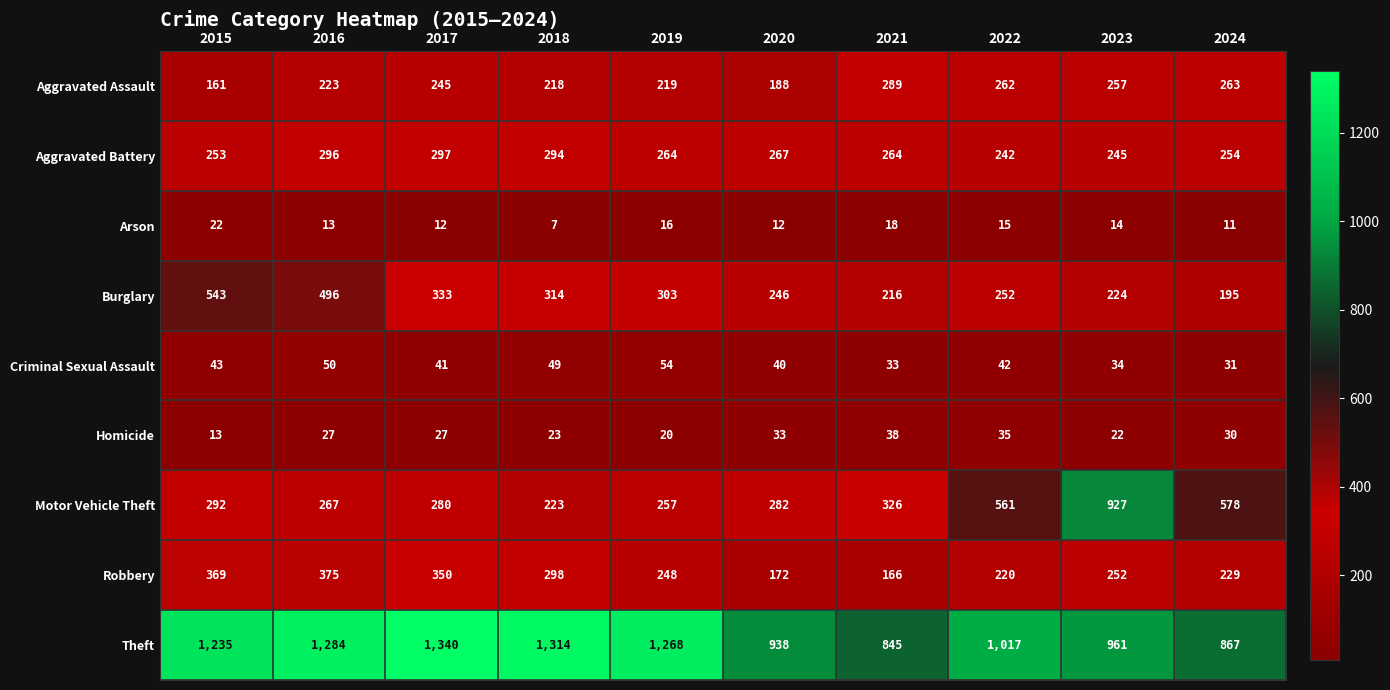

What is the highest value of the Homicide series?

38